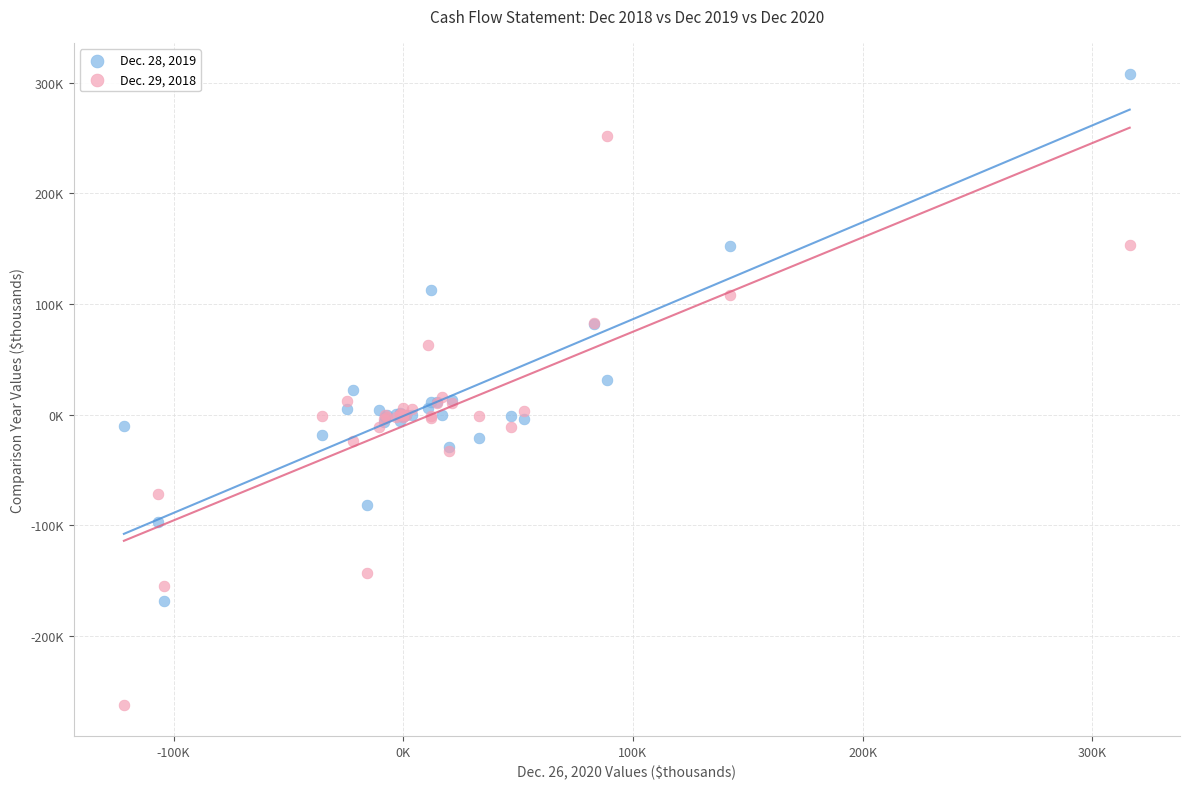

Which series reaches the maximum Y coordinate?

Dec. 28, 2019